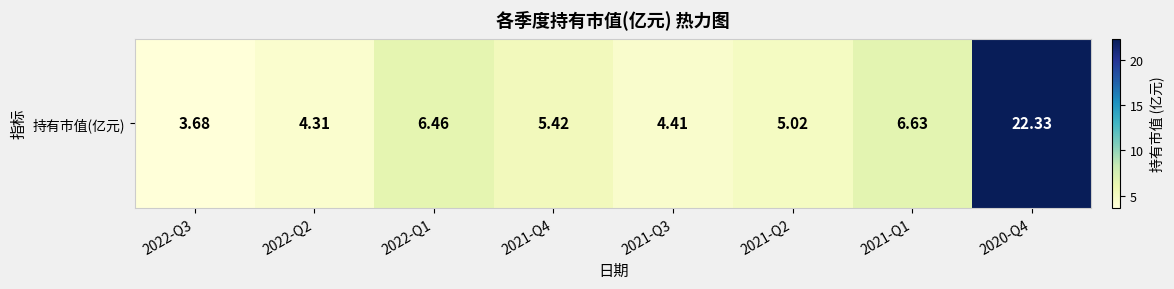

What is the sum of all values?

58.3